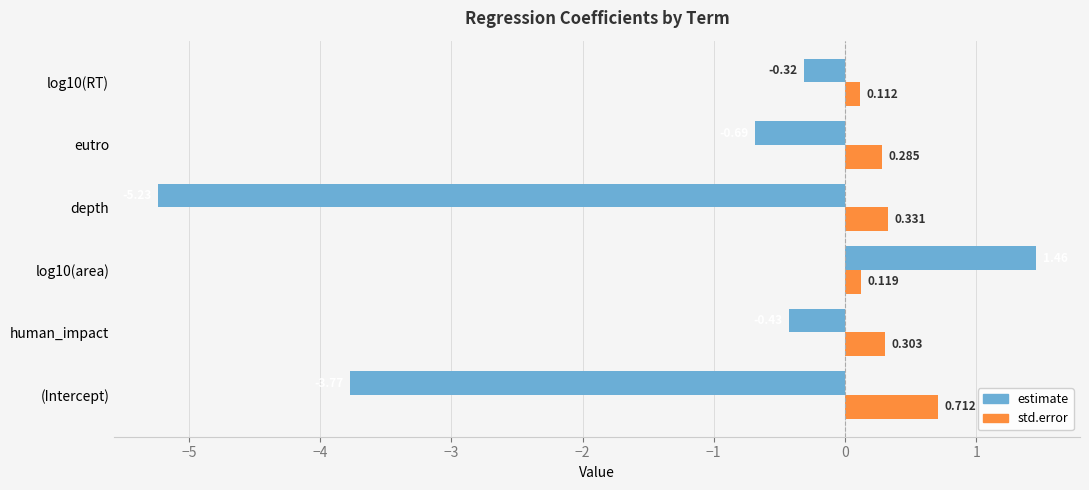

Rank the series by their average value, from lowest to highest.

estimate, std.error